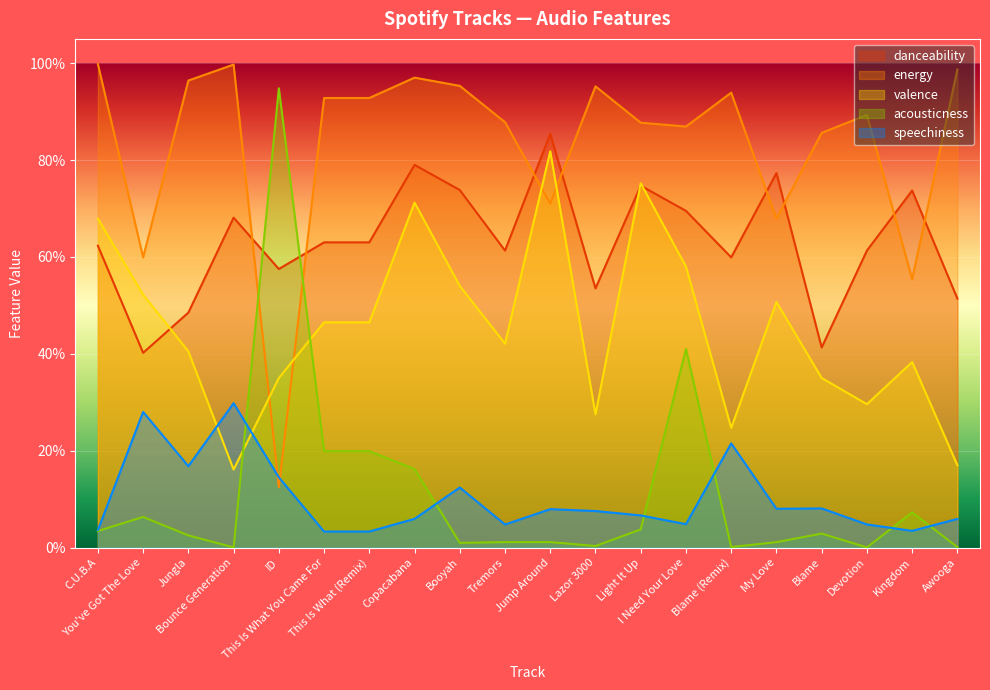

List the labels in order of danceability value, smallest first.

You've Got The Love, Blame, Jungla, Awooga, Lazor 3000, ID, Blame (Remix), Tremors, Devotion, C.U.B.A, This Is What You Came For, This Is What (Remix), Bounce Generation, I Need Your Love, Kingdom, Booyah, Light It Up, My Love, Copacabana, Jump Around